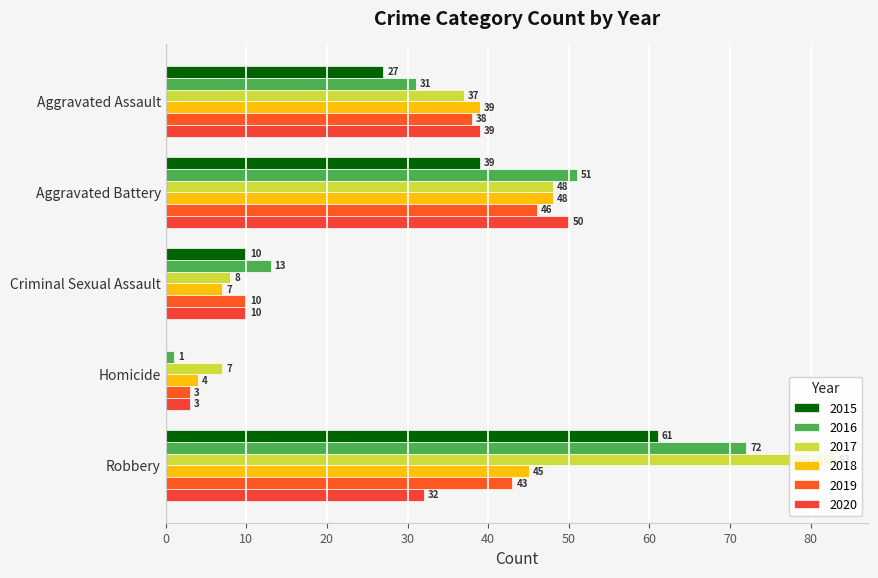

What is the label of the 5th bar from the right?

Aggravated Assault